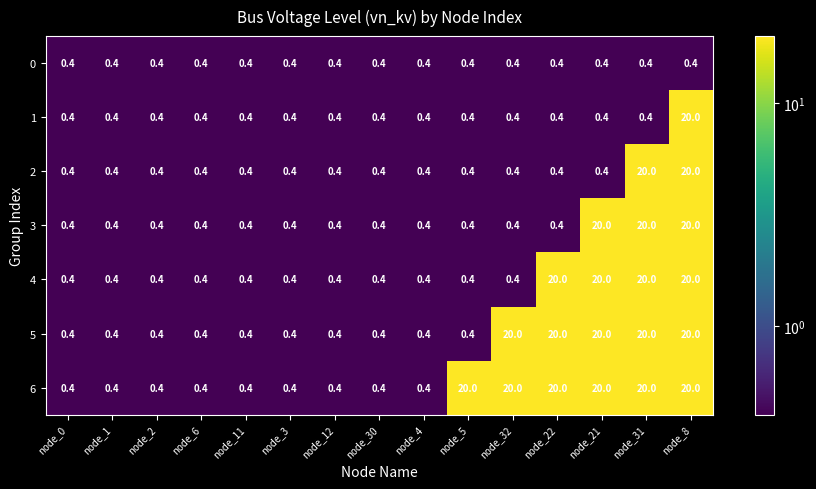

What is the sum of the 5 values at node_3 and node_32?

20.4